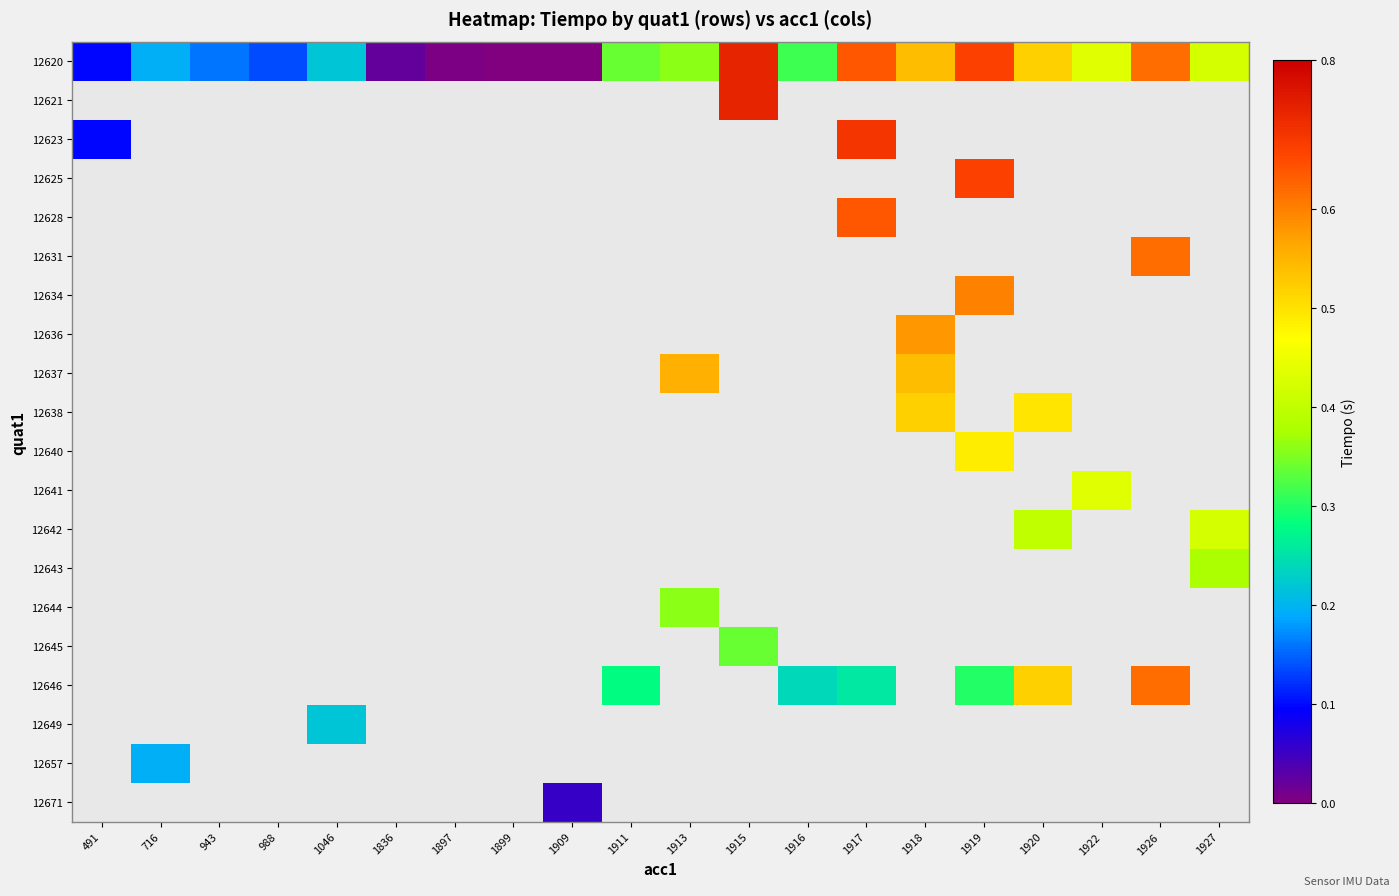

Rank the series at 716 from highest to lowest value.

12620, 12621, 12623, 12625, 12628, 12631, 12634, 12636, 12637, 12638, 12640, 12641, 12642, 12643, 12644, 12645, 12646, 12649, 12657, 12671